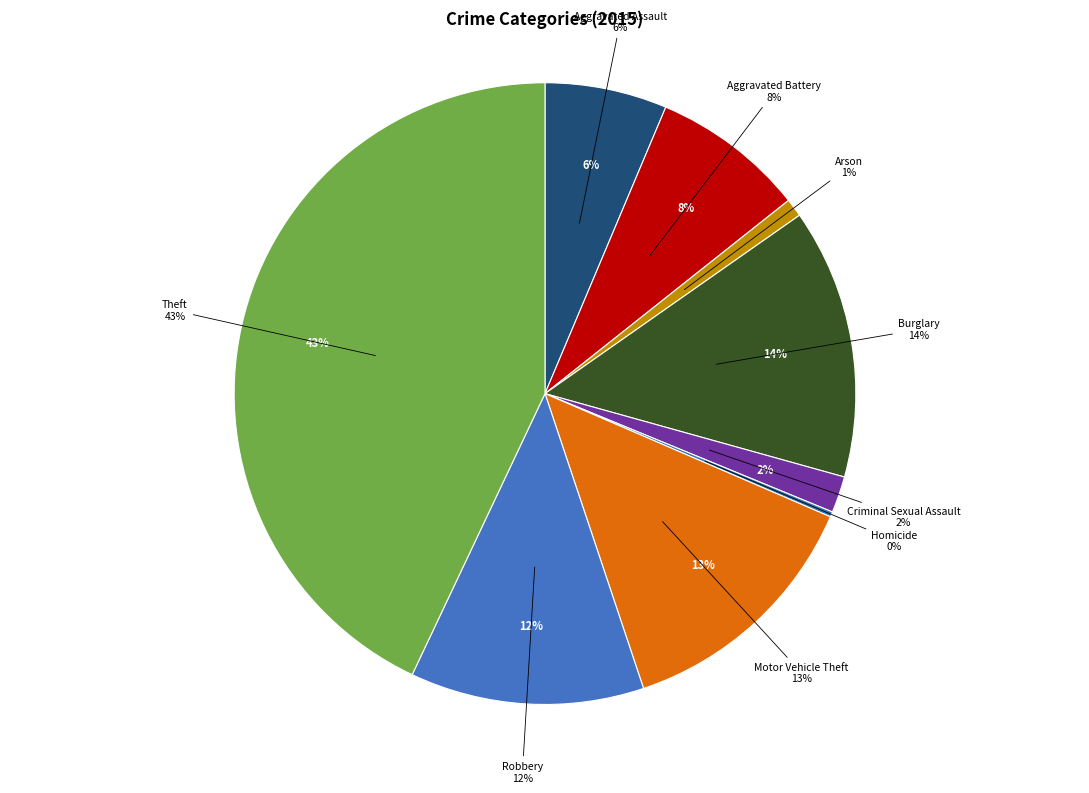

To the nearest percent, what portion does Criminal Sexual Assault represent?

2%